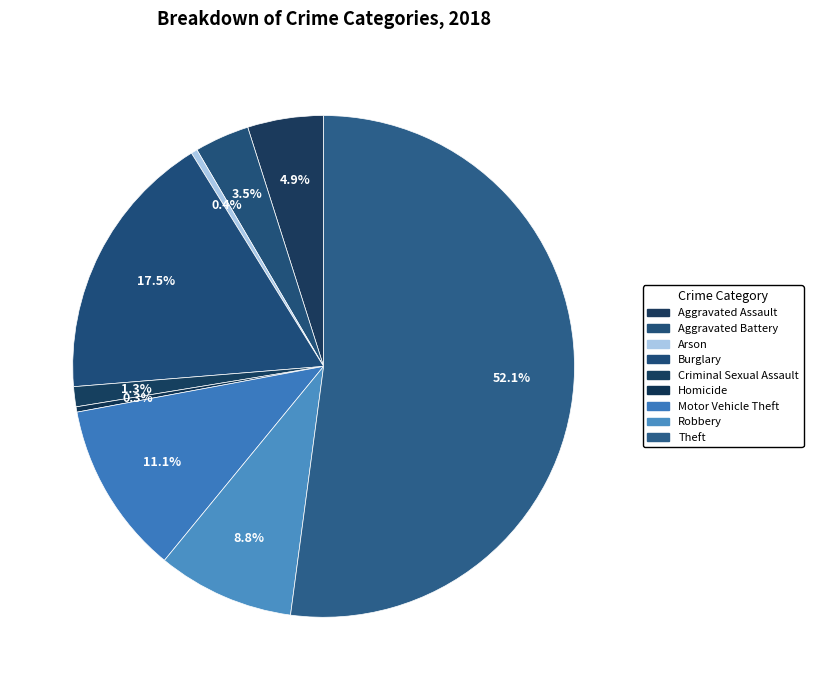

Rank the categories by value from highest to lowest.

Theft, Burglary, Motor Vehicle Theft, Robbery, Aggravated Assault, Aggravated Battery, Criminal Sexual Assault, Arson, Homicide